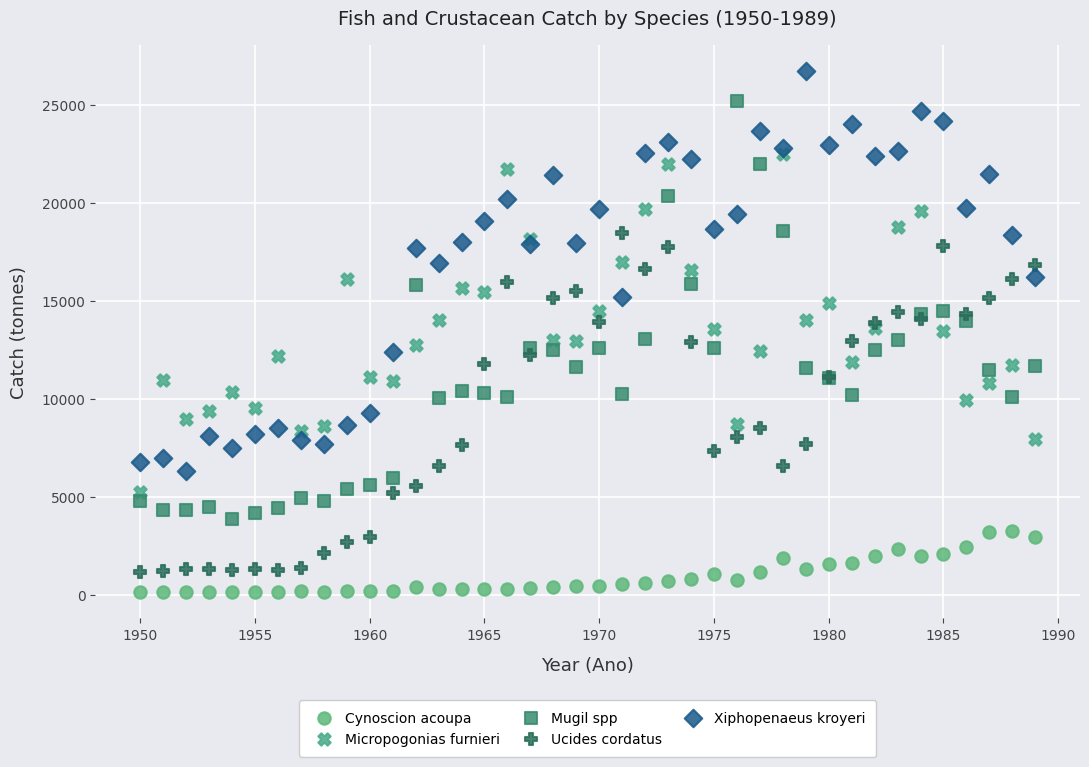

What are all the series names shown in the legend?

Cynoscion acoupa, Micropogonias furnieri, Mugil spp, Ucides cordatus, Xiphopenaeus kroyeri